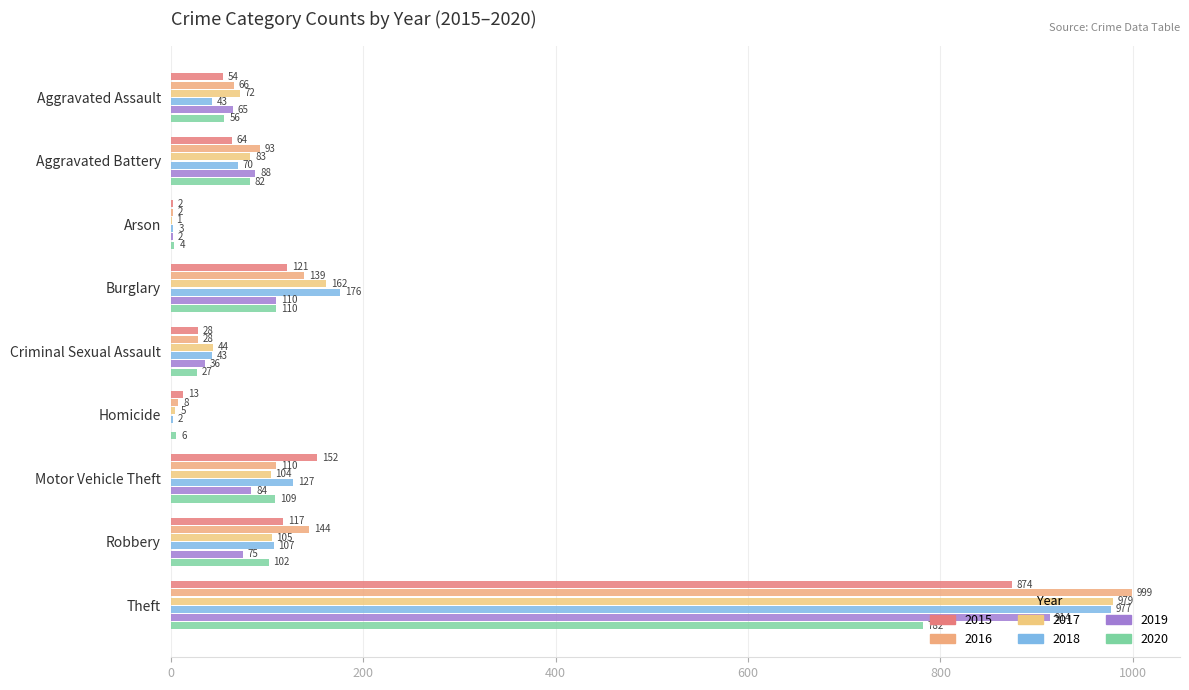

True or false: 2017 has a value of 5 at Homicide.

True